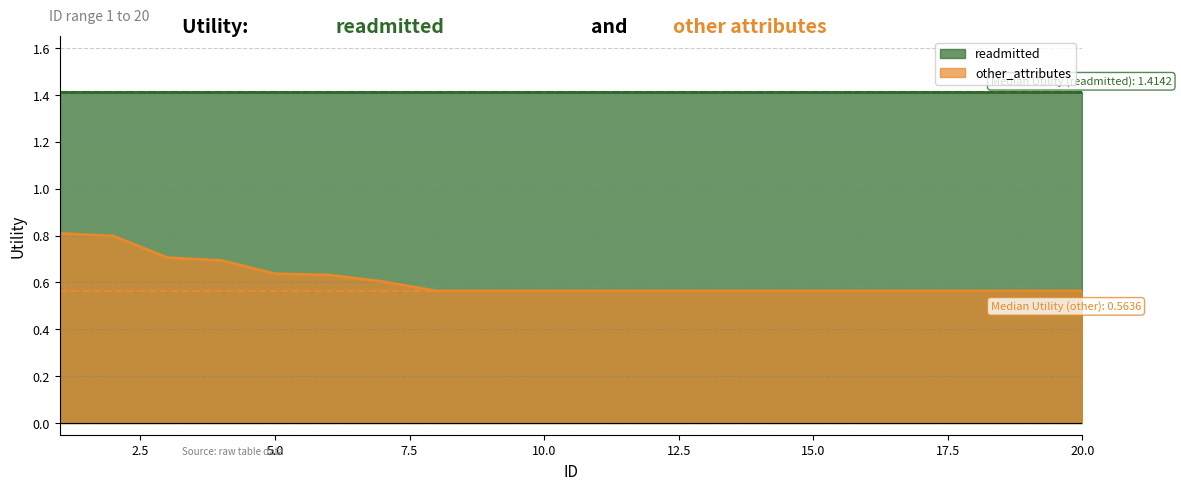

The chart shows a value of 0.6 at 5. True or false?

True